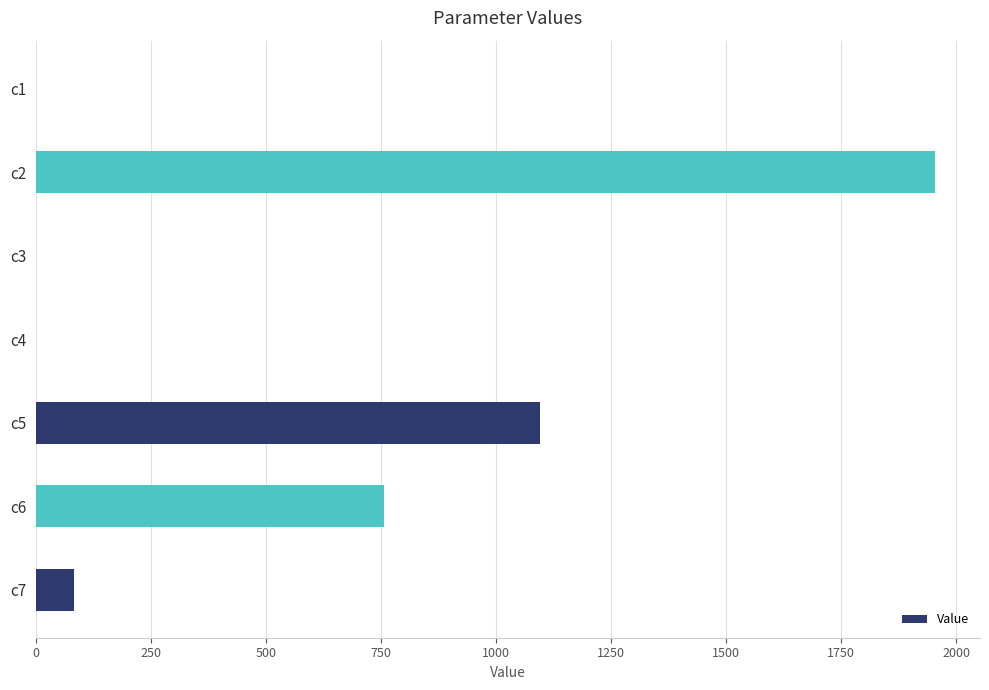

How many data points are above 83?

4